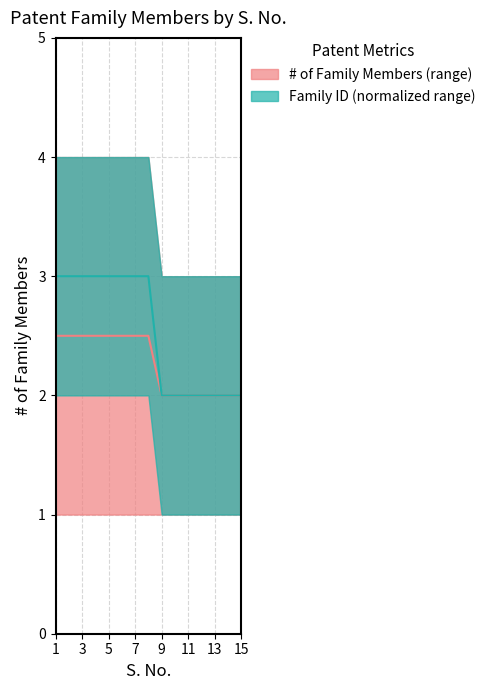

Reading left to right, what are all the values shown in this chart?

# of Family Members (median): 2.5	2.5	2.5	2.5	2.5	2.5	2.5	2.5	2.0	2.0	2.0	2.0	2.0	2.0	2.0
Family ID (median): 3.0	3.0	3.0	3.0	3.0	3.0	3.0	3.0	2.0	2.0	2.0	2.0	2.0	2.0	2.0